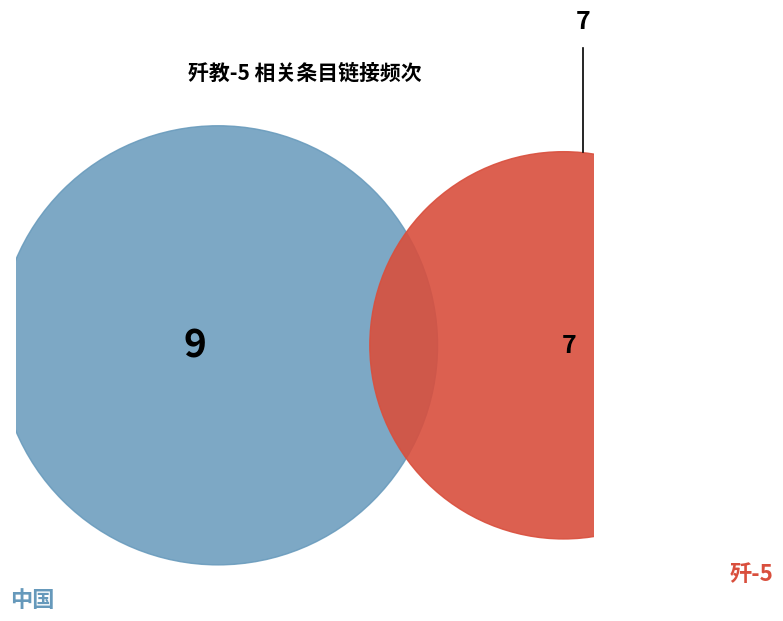

To the nearest percent, what is the average slice percentage?

8%